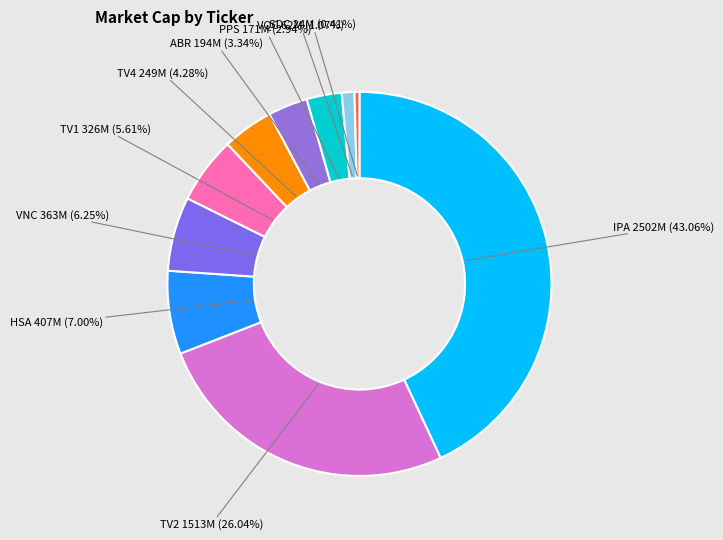

To the nearest percent, what is the average slice percentage?

10%